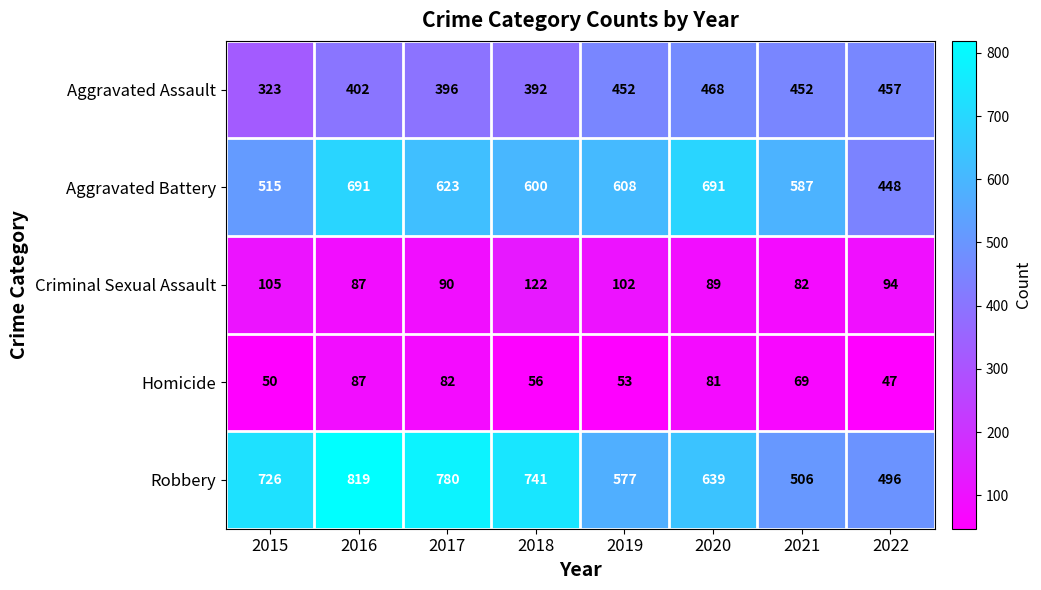

What is the difference between the maximum and minimum values in the Aggravated Assault series?

145